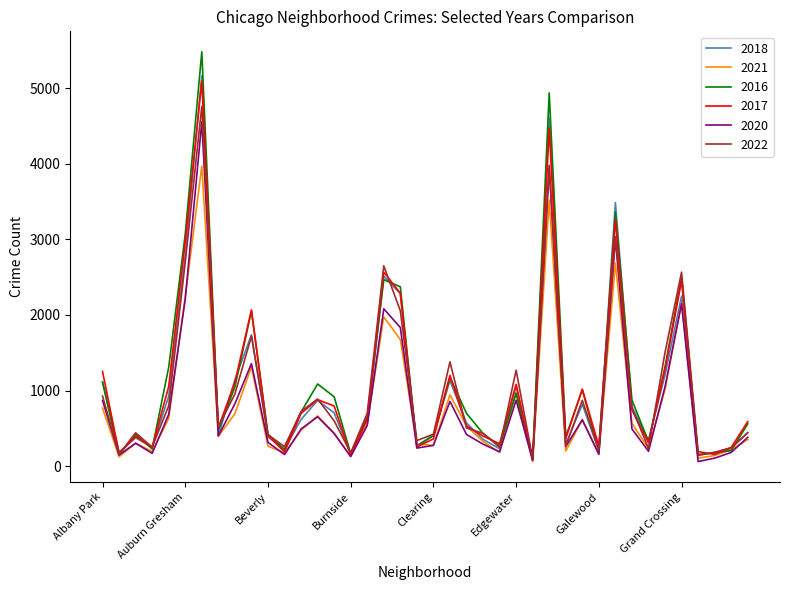

Which series has the largest range (max minus min)?

2016